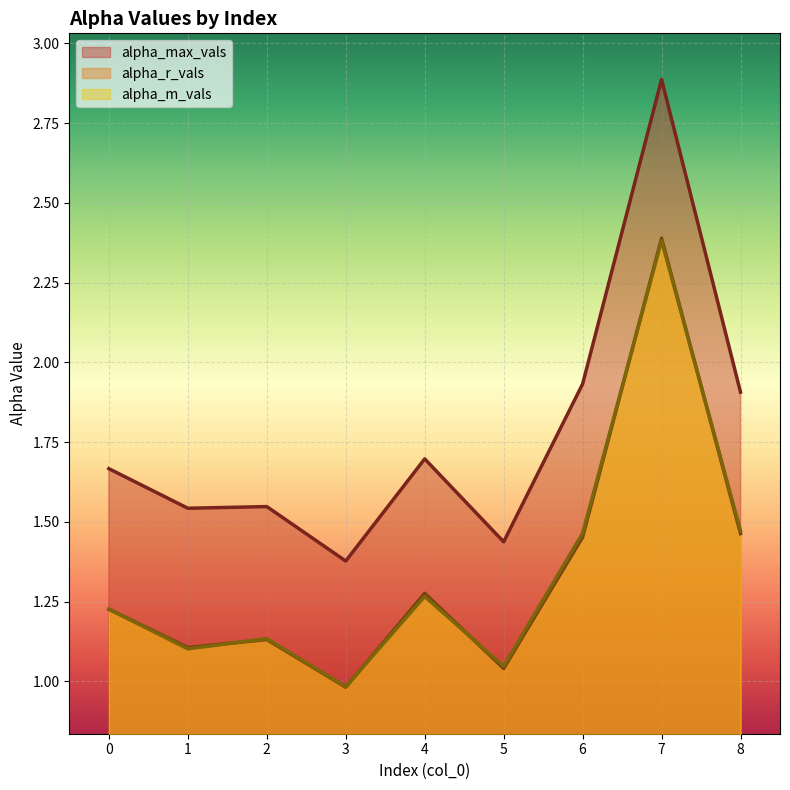

True or false: alpha_m_vals and alpha_max_vals intersect in this chart.

False